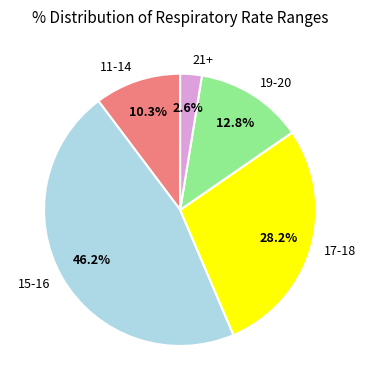

Which category has the smallest portion of the pie?

21+